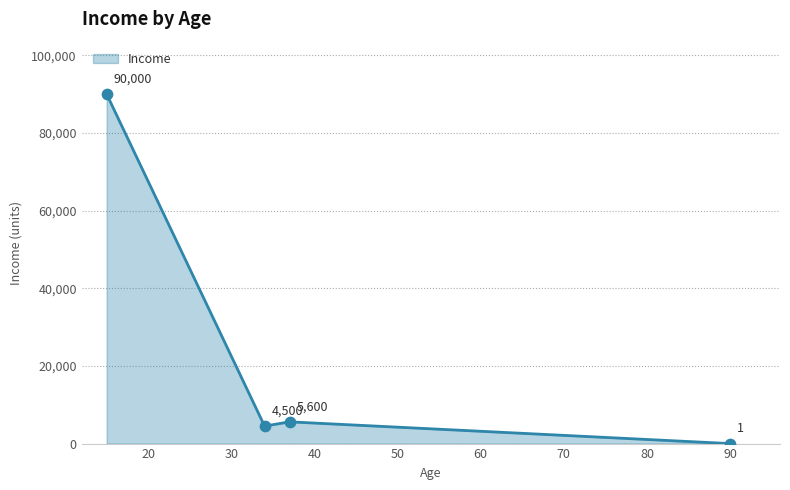

What is the maximum value shown in the chart?

90000